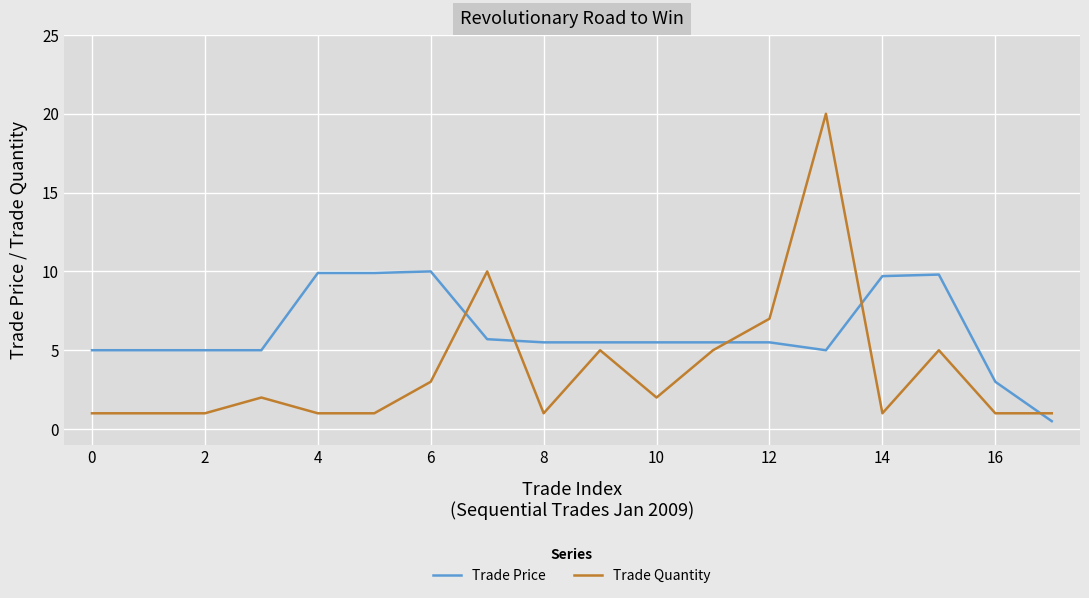

How many categories are shown in the chart?

18